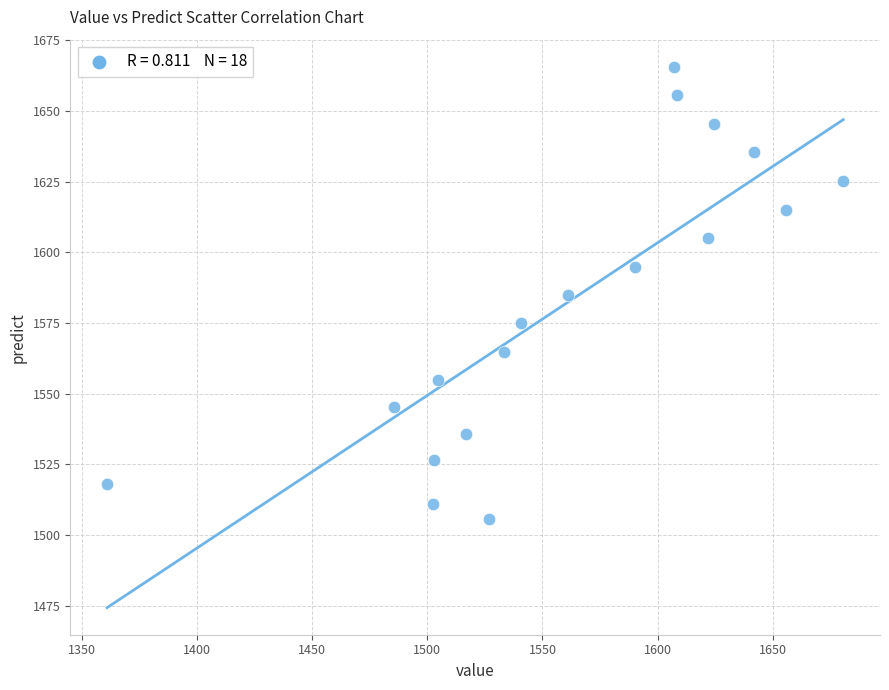

What is the range of X values (max minus min)?

319.9